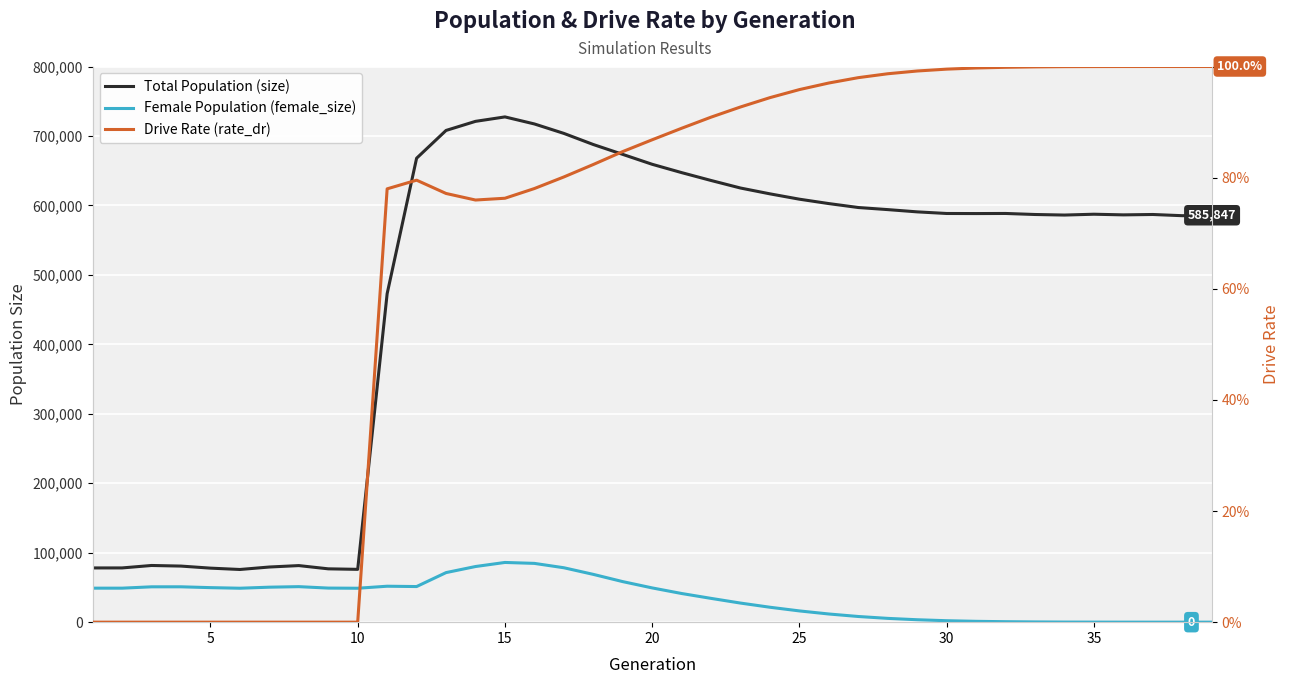

How many values in the Total Population (size) series exceed 588385?

19